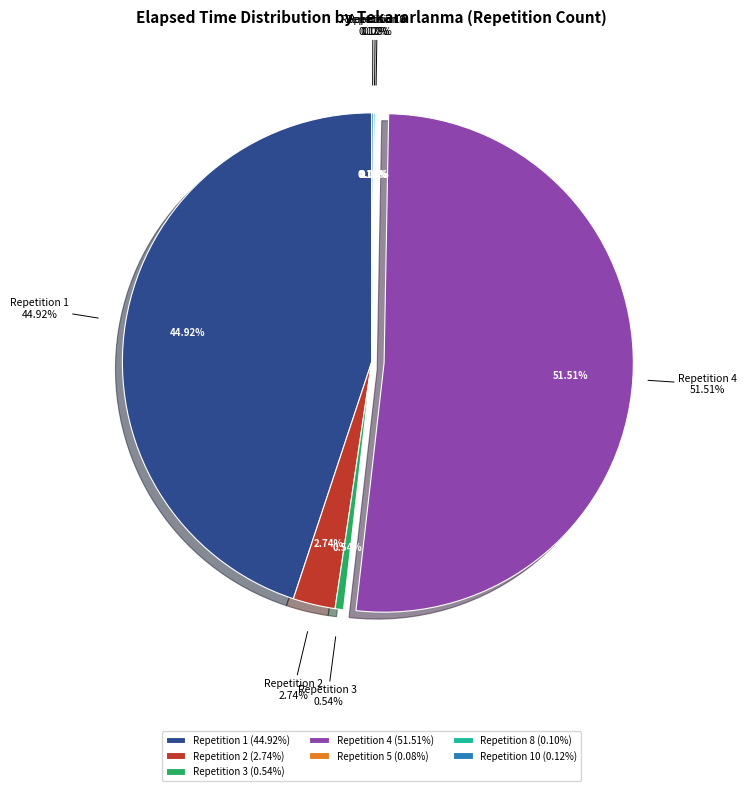

Which slice is the smallest?

5